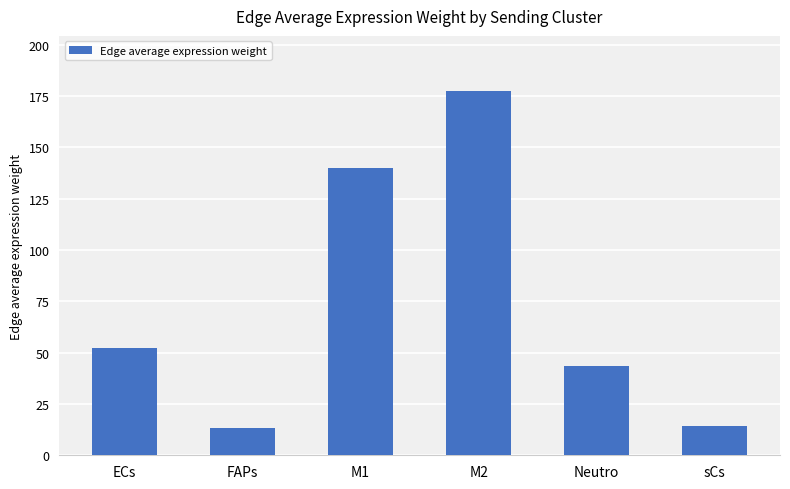

Where is the data nearest to the value 95?

ECs